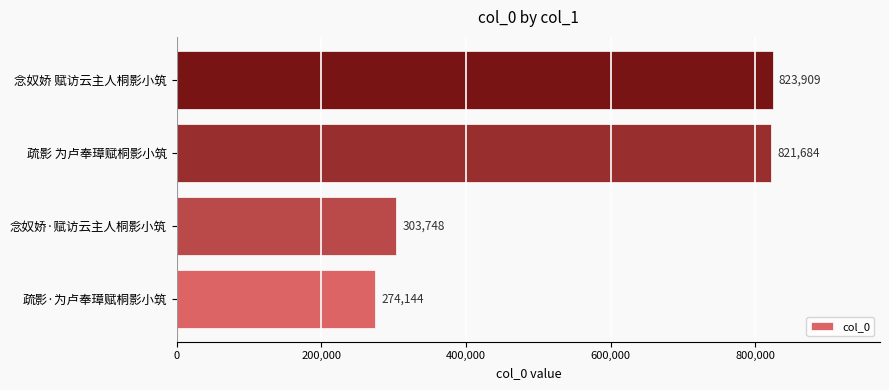

What is the minimum value shown in the chart?

274144